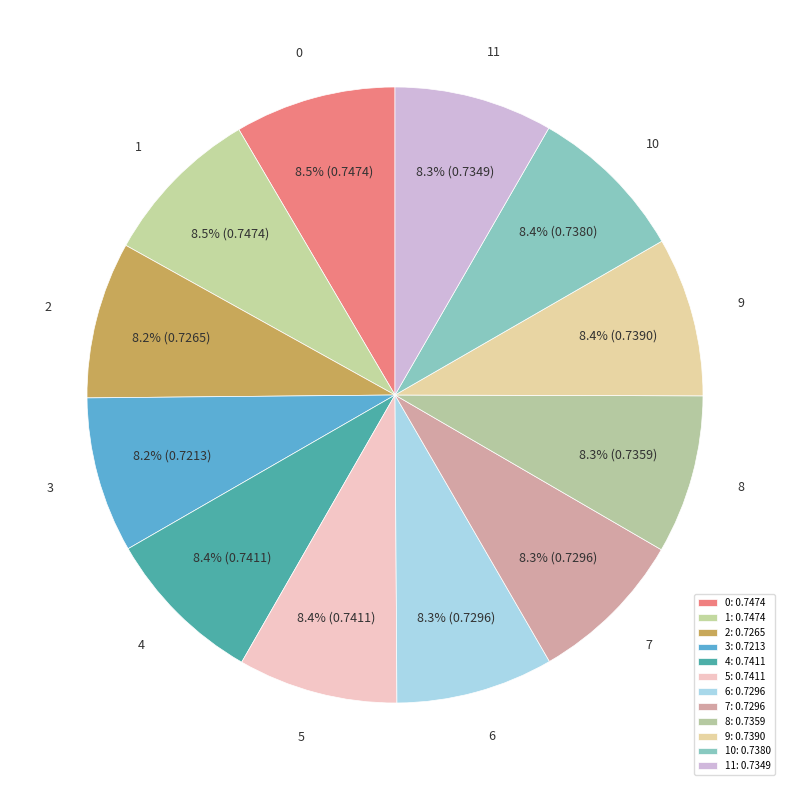

How many slices are in this pie chart?

12